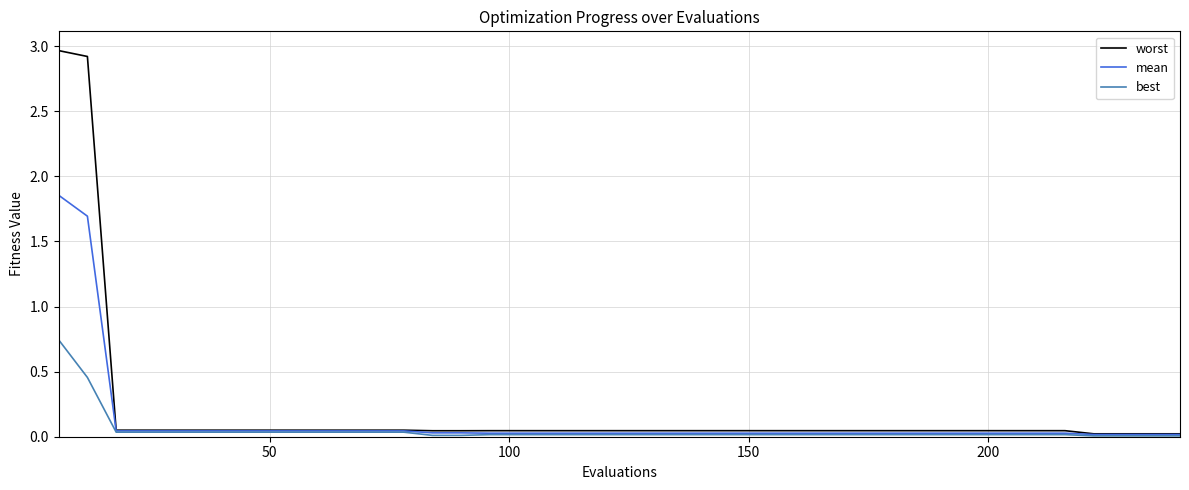

Rank the series by their maximum value, from highest to lowest.

worst, mean, best